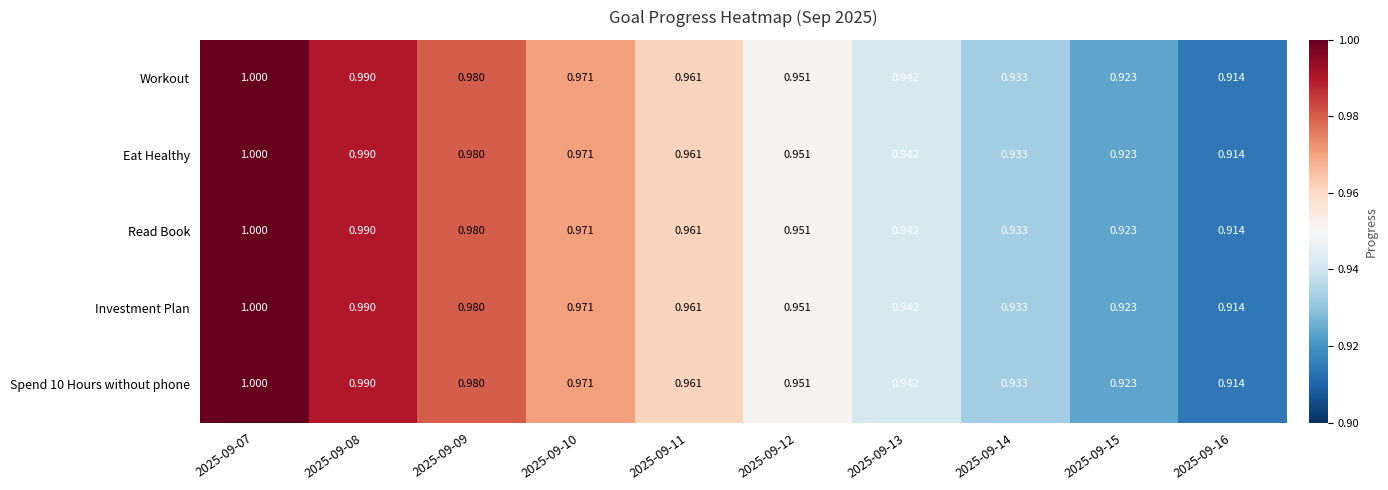

Is the value of Read Book at 2025-09-14 greater than the value of Investment Plan at 2025-09-12?

No